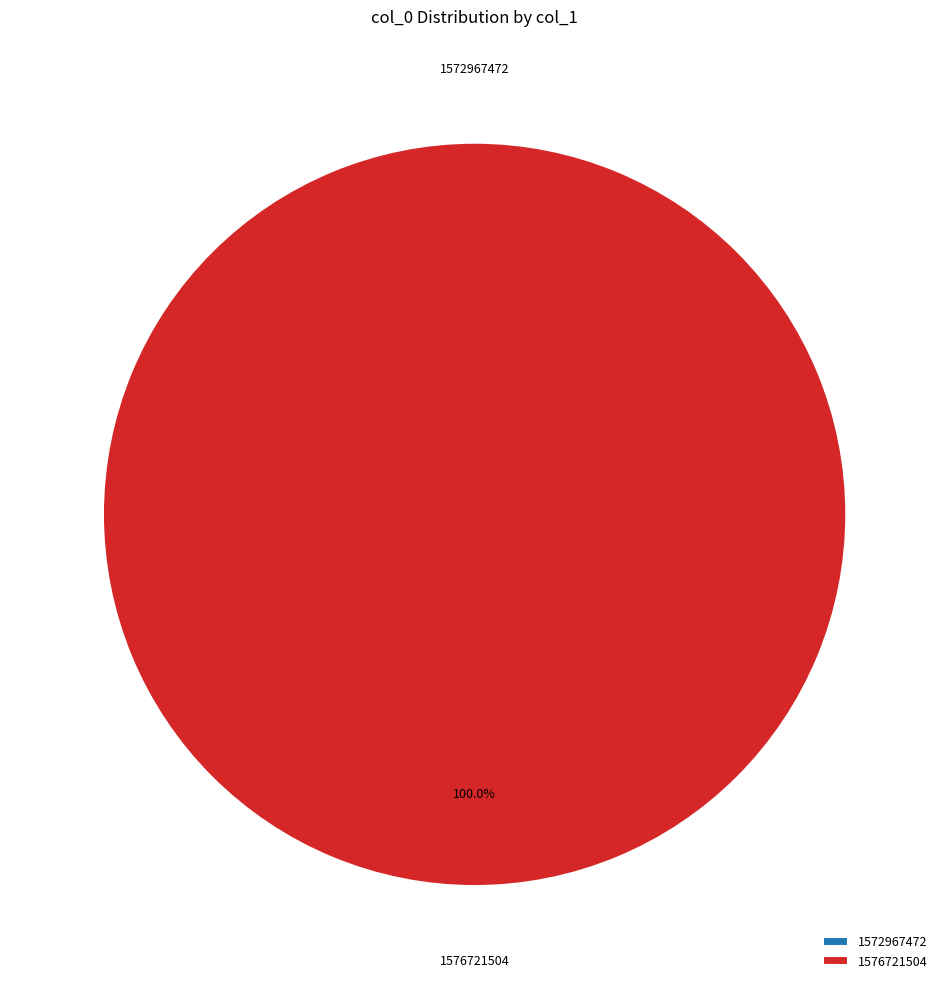

What is the change in value from 1572967472 to 1576721504?

+1